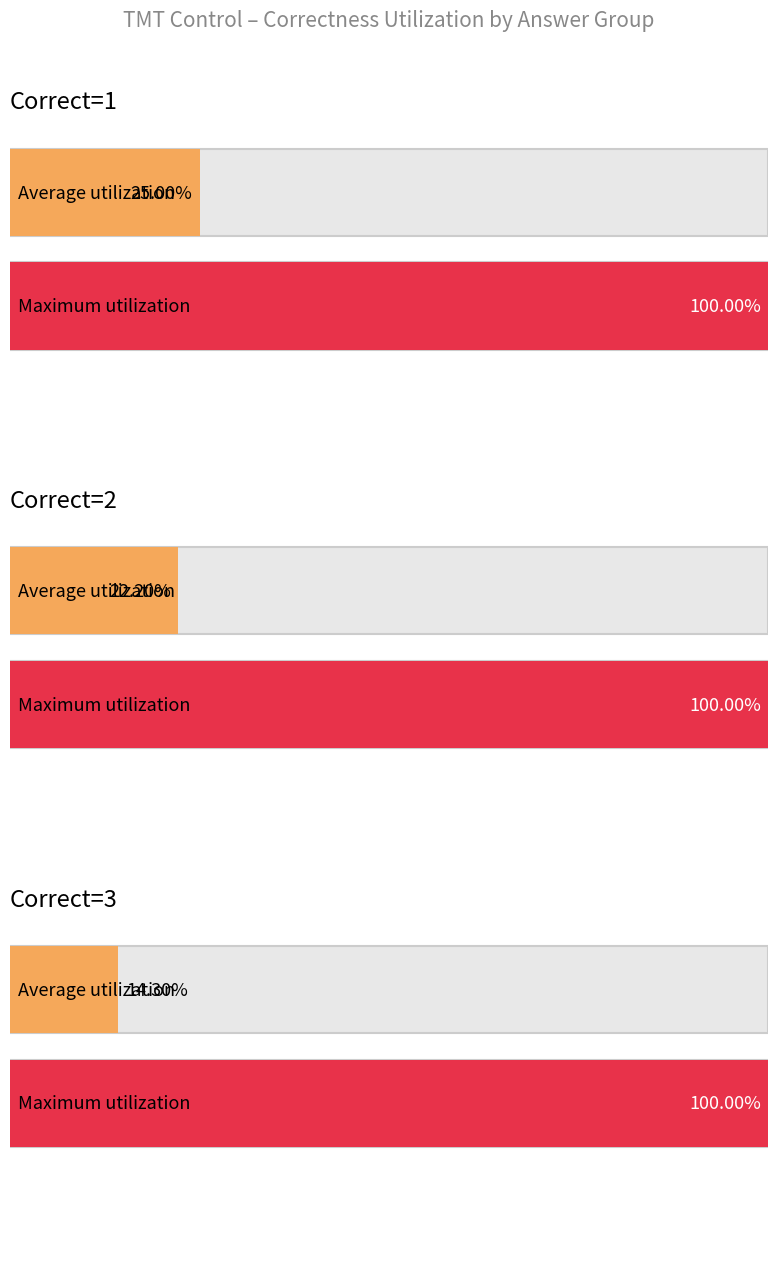

Is it true that Correct_raw equals 1 at 3?

False